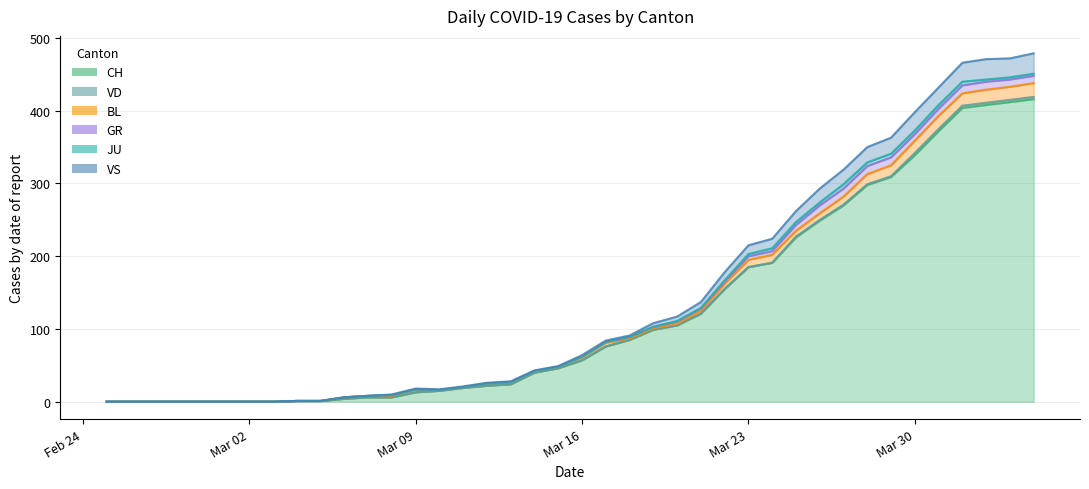

Where does the GR series first go above 1?

22